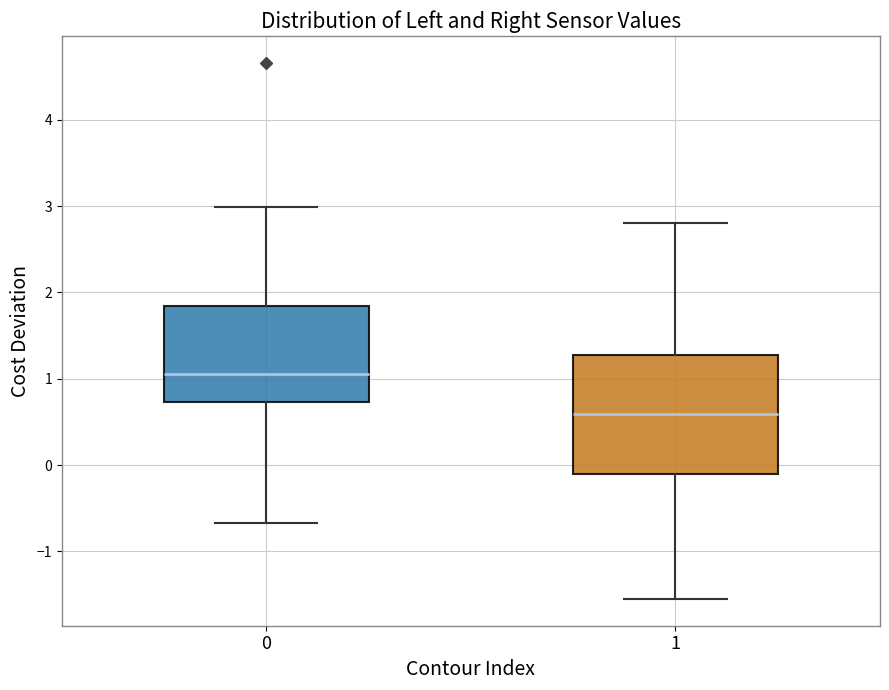

Which box has the highest median line?

0